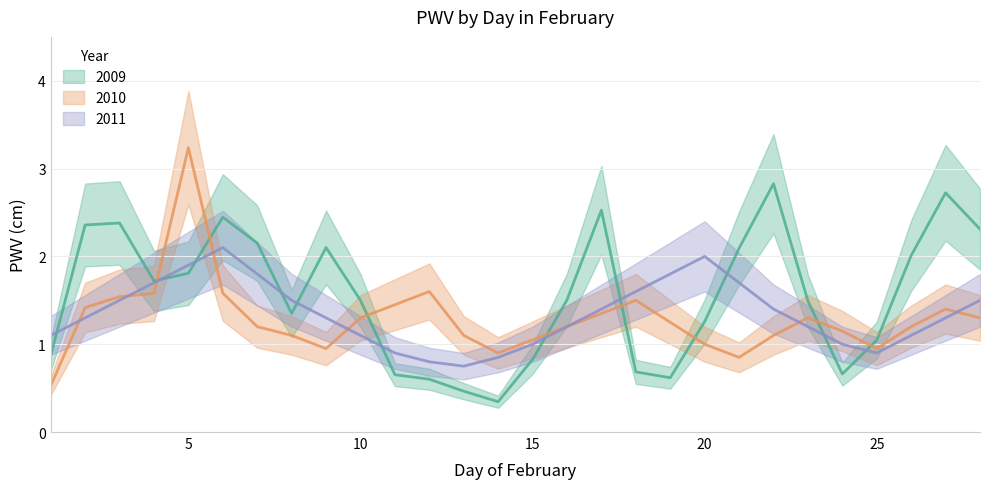

Reading left to right, transcribe all the data shown in this chart.

2009: 1=0.9	2=2.4	3=2.4	4=1.7	5=1.8	6=2.4	7=2.2	8=1.4	9=2.1	10=1.5	11=0.7	12=0.6	13=0.5	14=0.3	15=0.8	16=1.5	17=2.5	18=0.7	19=0.6	20=1.3	21=2.1	22=2.8	23=1.5	24=0.7	25=1.0	26=2.0	27=2.7	28=2.3
2010: 1=0.5	2=1.4	3=1.5	4=1.6	5=3.2	6=1.6	7=1.2	8=1.1	9=0.9	10=1.3	11=1.4	12=1.6	13=1.1	14=0.9	15=1.1	16=1.2	17=1.4	18=1.5	19=1.2	20=1.0	21=0.8	22=1.1	23=1.3	24=1.1	25=0.9	26=1.2	27=1.4	28=1.3
2011: 1=1.1	2=1.3	3=1.5	4=1.7	5=1.9	6=2.1	7=1.8	8=1.5	9=1.3	10=1.1	11=0.9	12=0.8	13=0.8	14=0.8	15=1.0	16=1.2	17=1.4	18=1.6	19=1.8	20=2.0	21=1.7	22=1.4	23=1.2	24=1.0	25=0.9	26=1.1	27=1.3	28=1.5